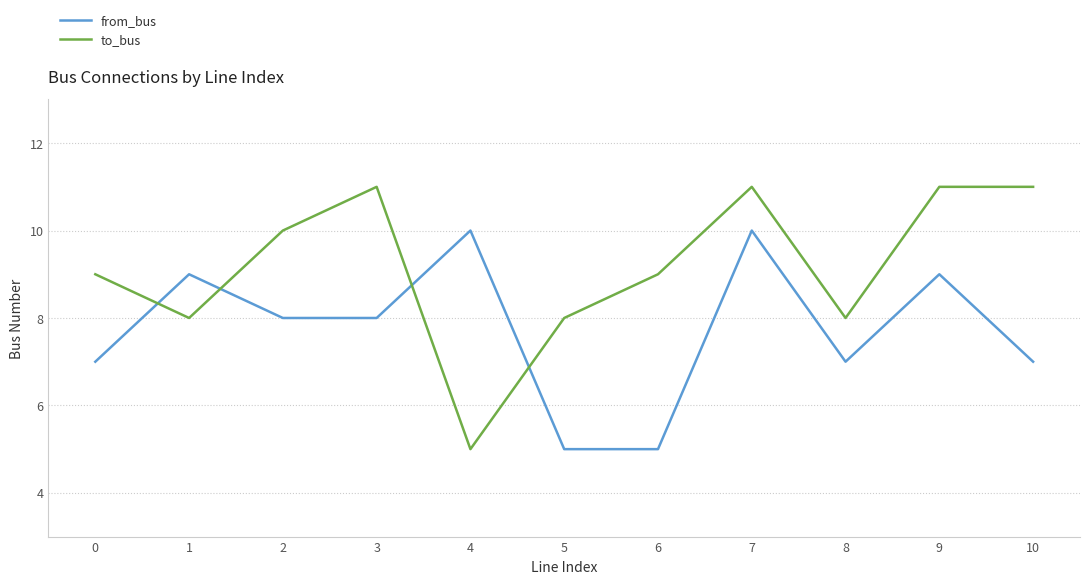

What is the highest value of the to_bus series?

11